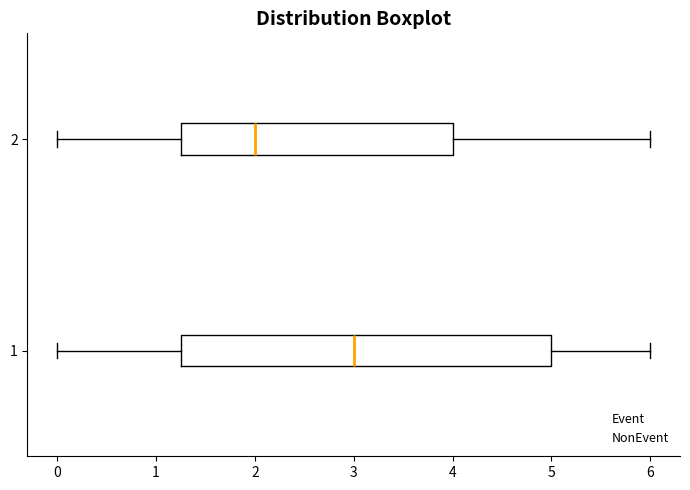

Reading bottom to top, read every box against the x-axis: the position of its median line, the range the box covers, and the ends of its whiskers. The values are not printed on the chart, so give them approximately, as read against the axis.

1: median 3.0, box 1.3 to 5.0, whiskers 0.0 to 6.0
2: median 2.0, box 1.3 to 4.0, whiskers 0.0 to 6.0